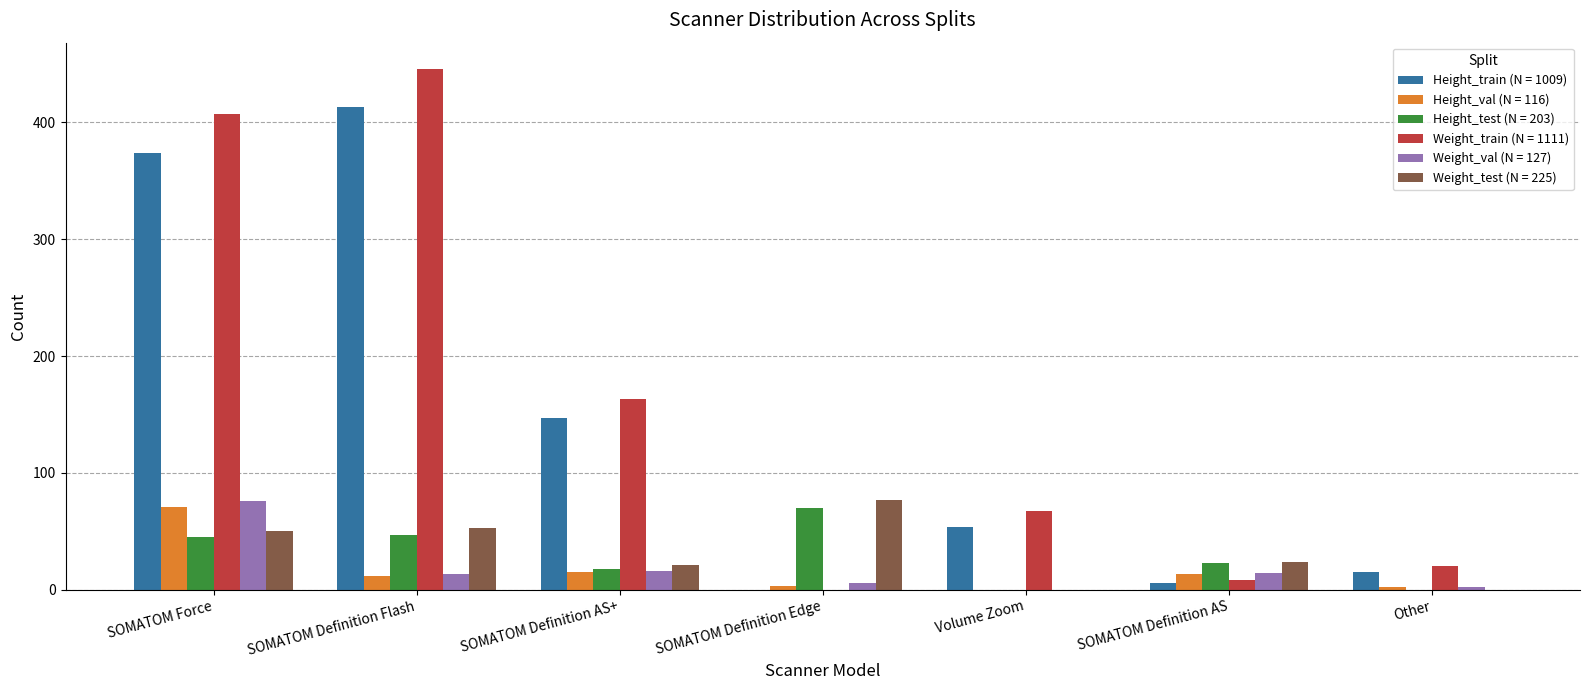

How many values in Height_train (N = 1009) are above zero?

6